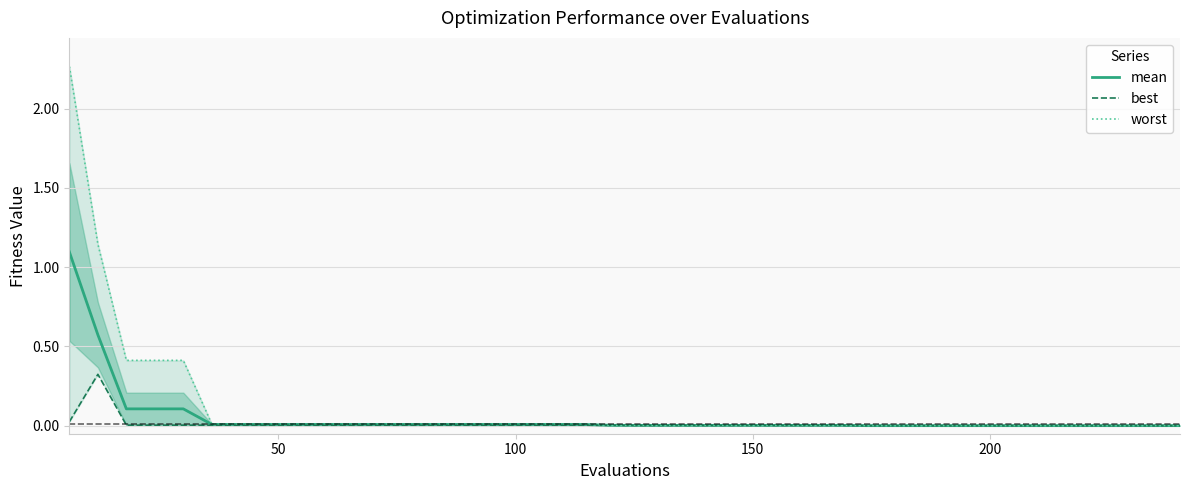

Reading left to right, list all the values displayed in this chart.

mean: 1.1	0.6	0.1	0.1	0.1	0.0	0.0	0.0	0.0	0.0	0.0	0.0	0.0	0.0	0.0	0.0	0.0	0.0	0.0	0.0	0.0	0.0	0.0	0.0	0.0	0.0	0.0	0.0	0.0	0.0	0.0	0.0	0.0	0.0	0.0	0.0	0.0	0.0	0.0	0.0
best: 0.0	0.3	0.0	0.0	0.0	0.0	0.0	0.0	0.0	0.0	0.0	0.0	0.0	0.0	0.0	0.0	0.0	0.0	0.0	0.0	0.0	0.0	0.0	0.0	0.0	0.0	0.0	0.0	0.0	0.0	0.0	0.0	0.0	0.0	0.0	0.0	0.0	0.0	0.0	0.0
worst: 2.3	1.1	0.4	0.4	0.4	0.0	0.0	0.0	0.0	0.0	0.0	0.0	0.0	0.0	0.0	0.0	0.0	0.0	0.0	0.0	0.0	0.0	0.0	0.0	0.0	0.0	0.0	0.0	0.0	0.0	0.0	0.0	0.0	0.0	0.0	0.0	0.0	0.0	0.0	0.0